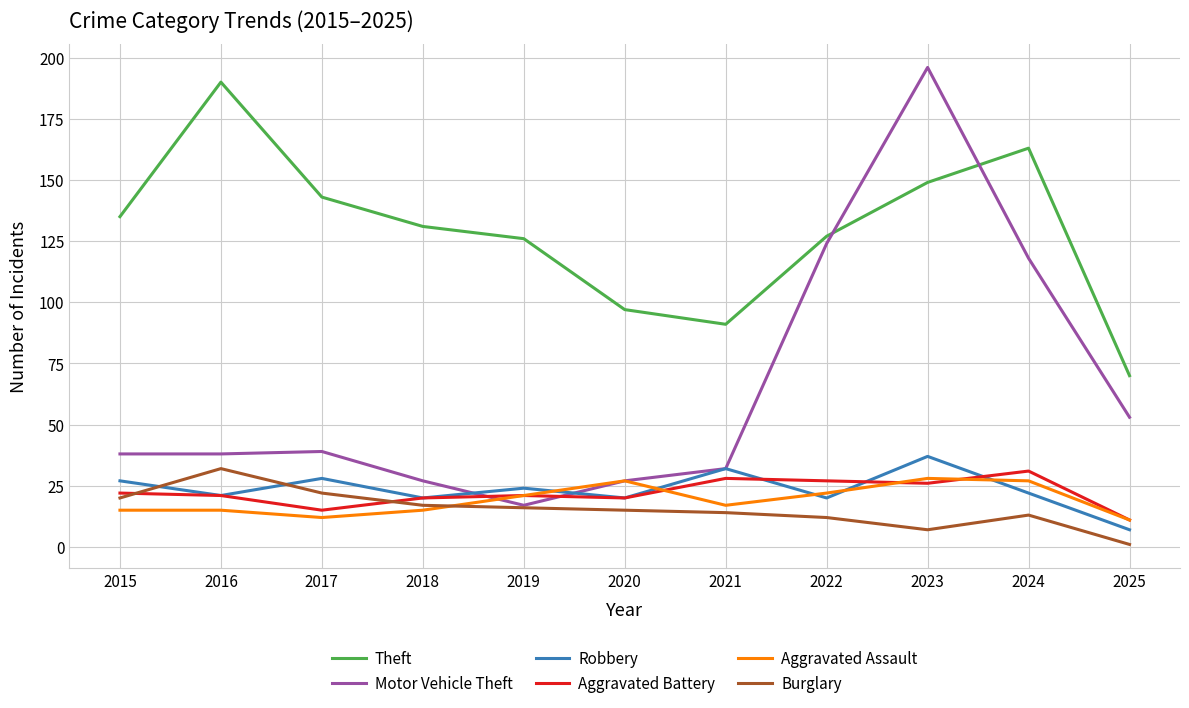

Which series has the largest range (max minus min)?

Motor Vehicle Theft